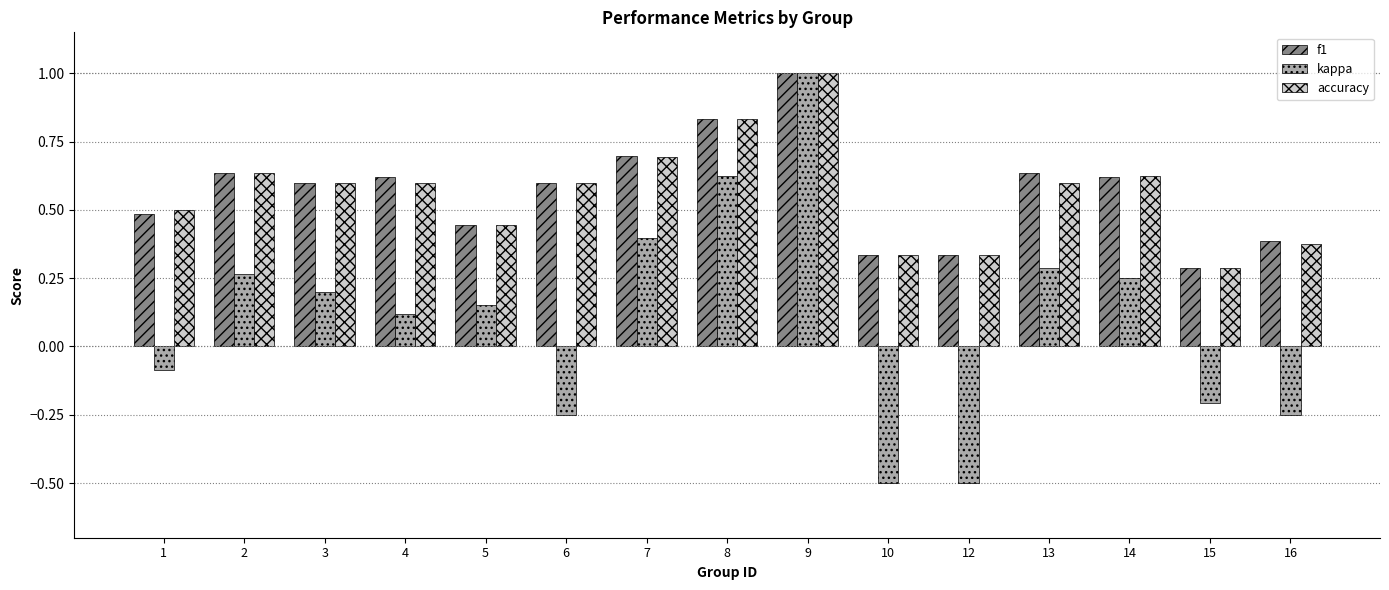

Between 14 and 15, which series saw the biggest shift?

kappa